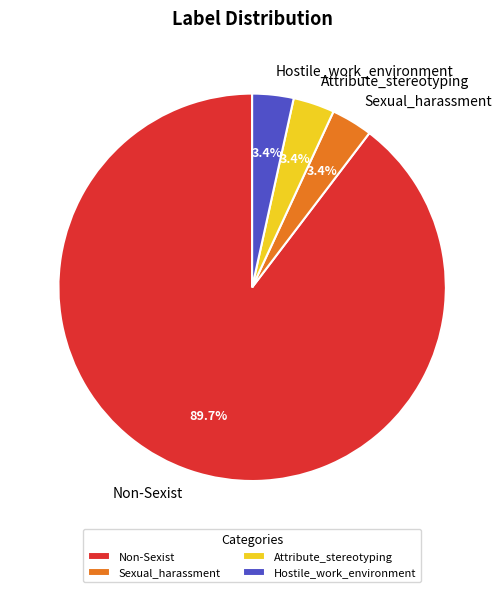

True or false: Attribute_stereotyping accounts for 17% of the total.

False